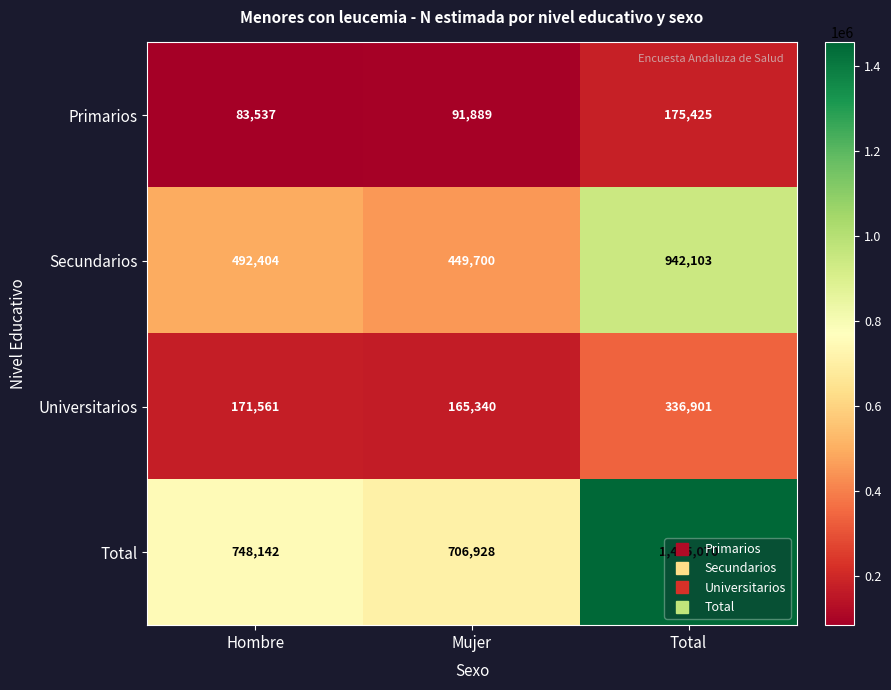

List the series in order of their peak value, lowest first.

Primarios, Universitarios, Secundarios, Total